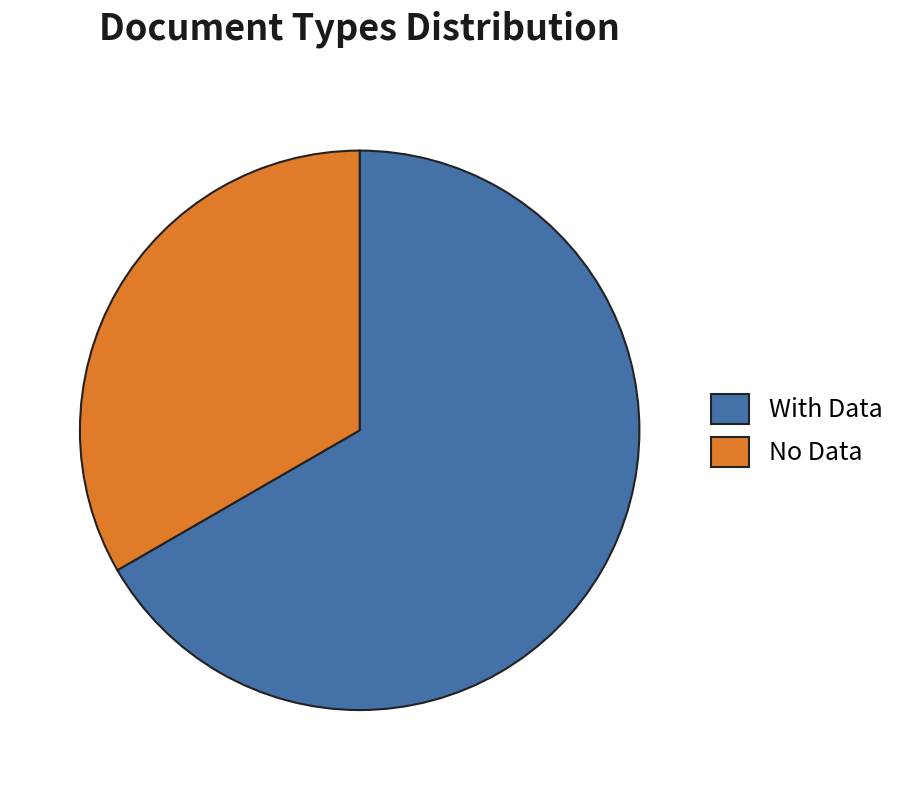

Do With Data and No Data together represent more than half of the pie?

Yes